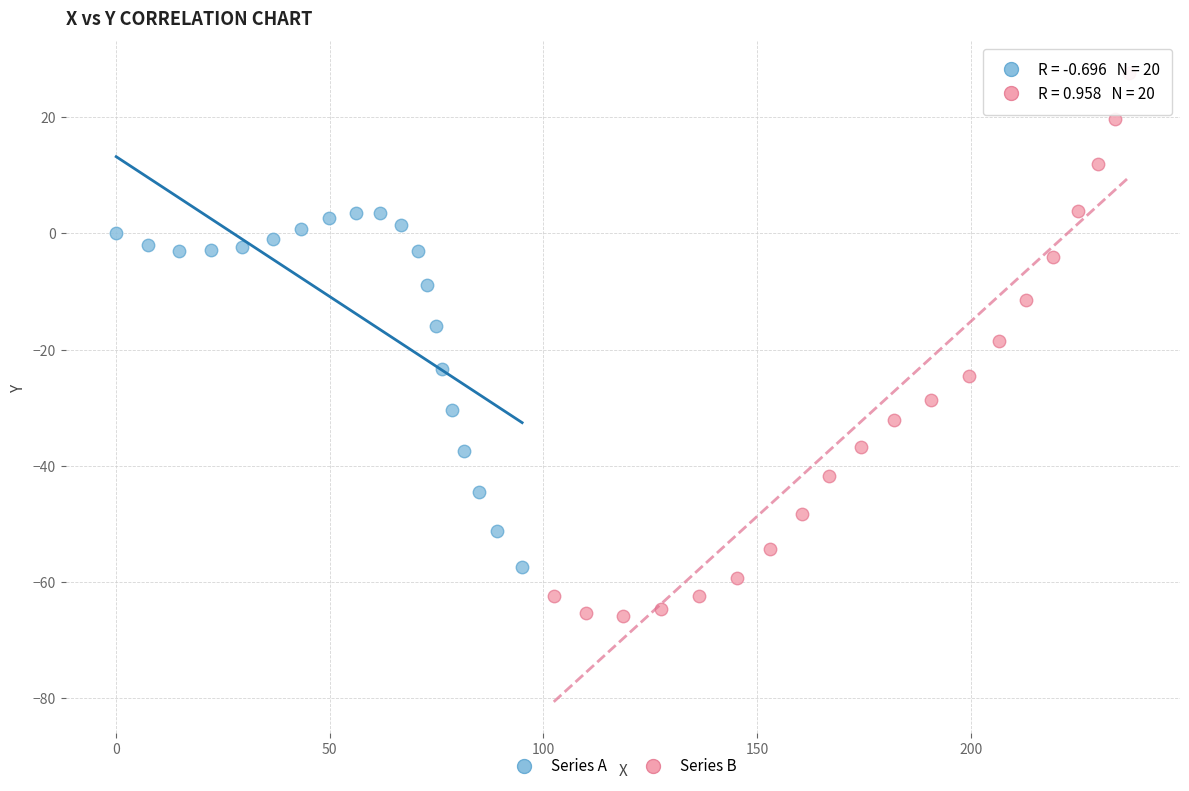

Which series contains the highest Y value?

Series B